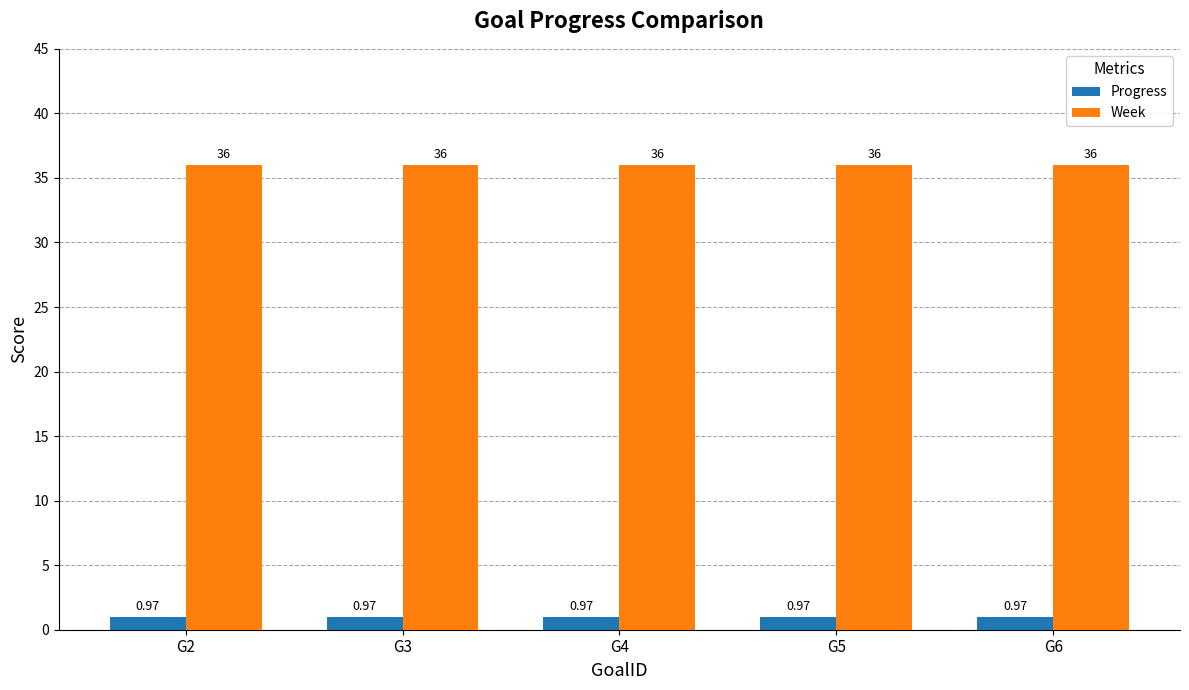

Which series has the largest total across all categories?

Week